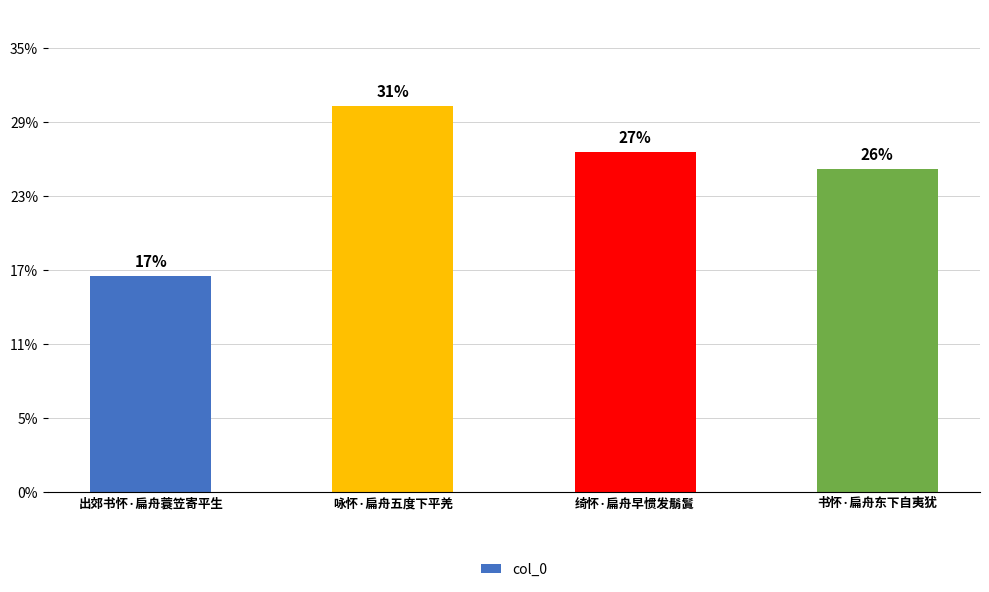

Reading right to left, what are all the values shown in this chart?

241471	253844	288312	161483